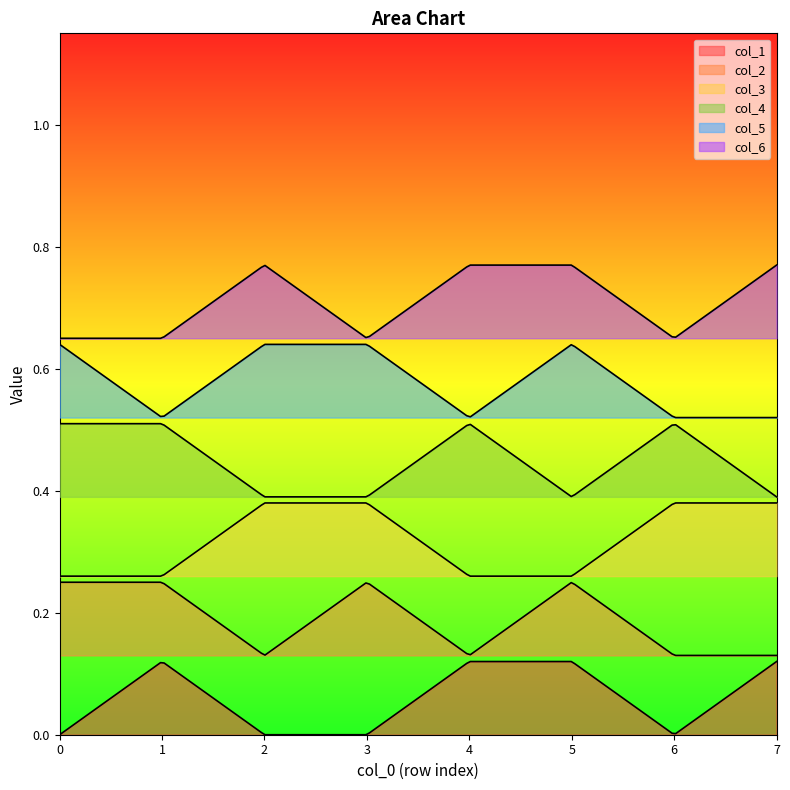

How many lines are shown in the chart?

6